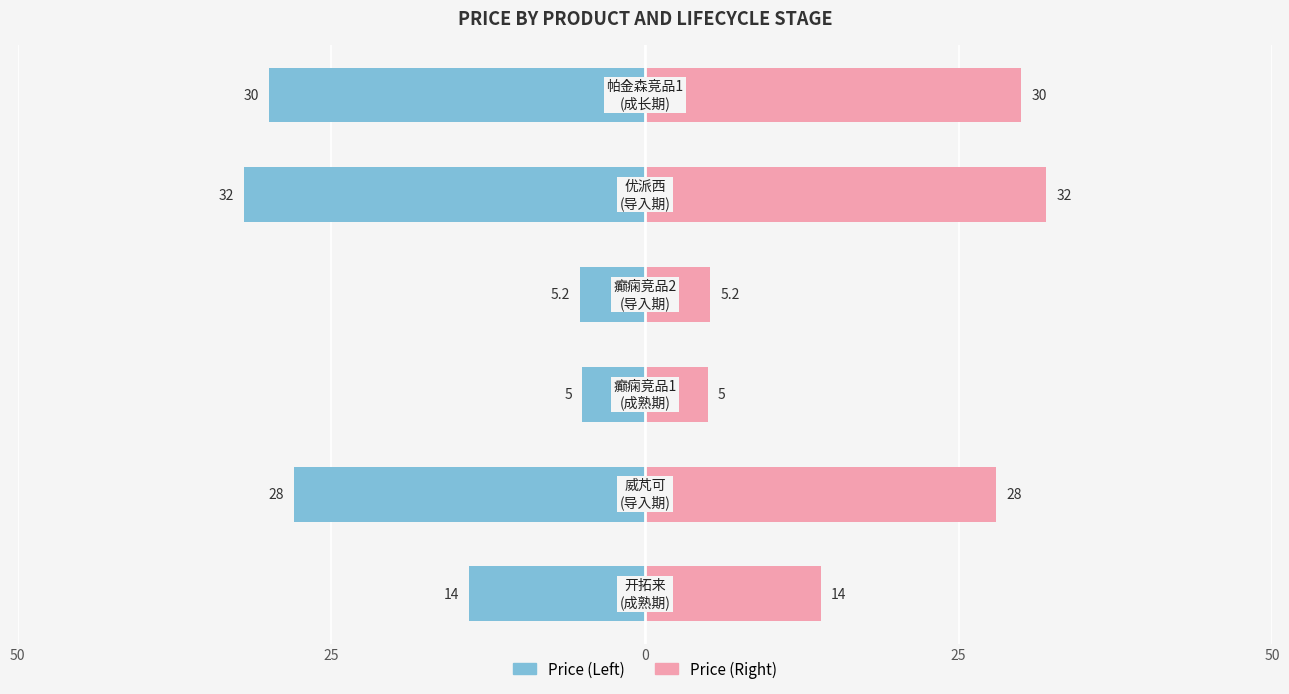

How many groups of bars are there?

6